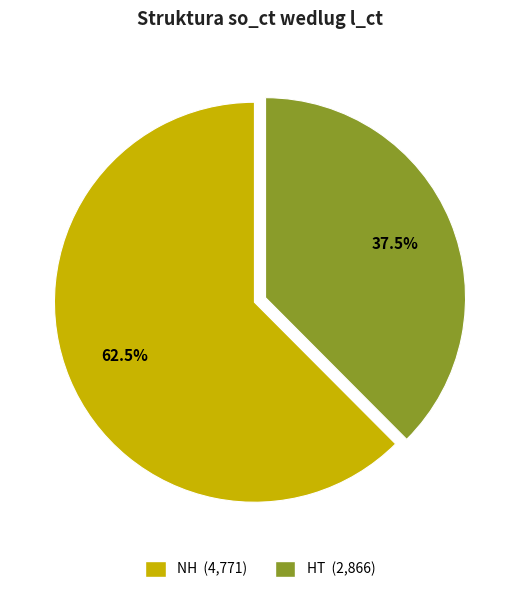

What is the largest slice in the pie chart?

NH